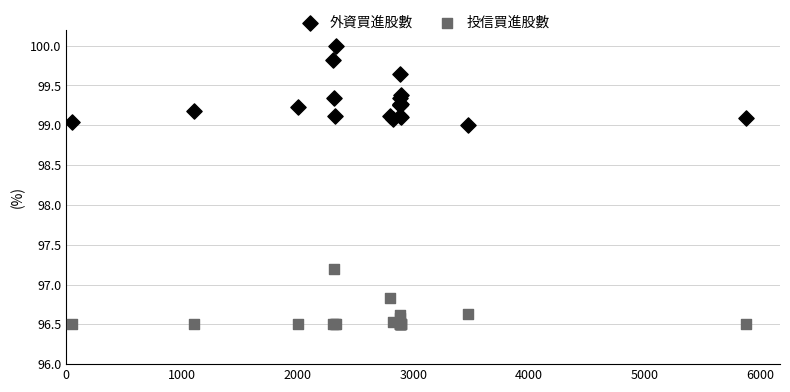

Across all series, what Y value is closest to 98?

97.2